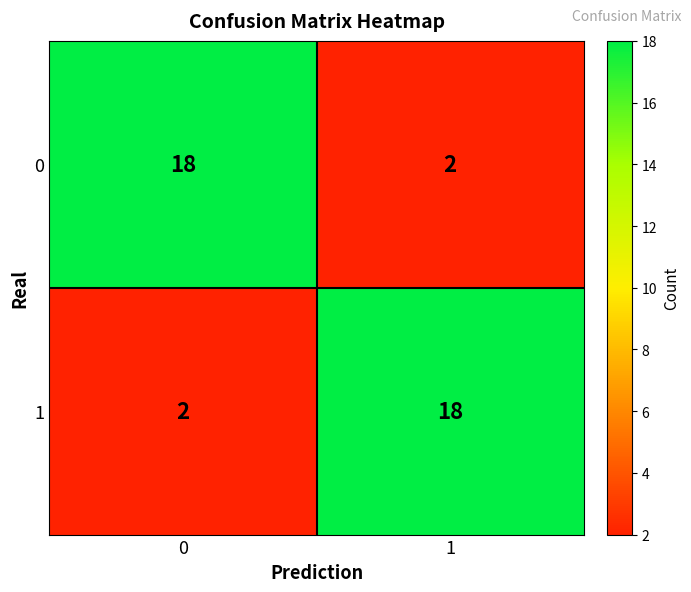

At 0, list the series in order from smallest to largest.

1, 0